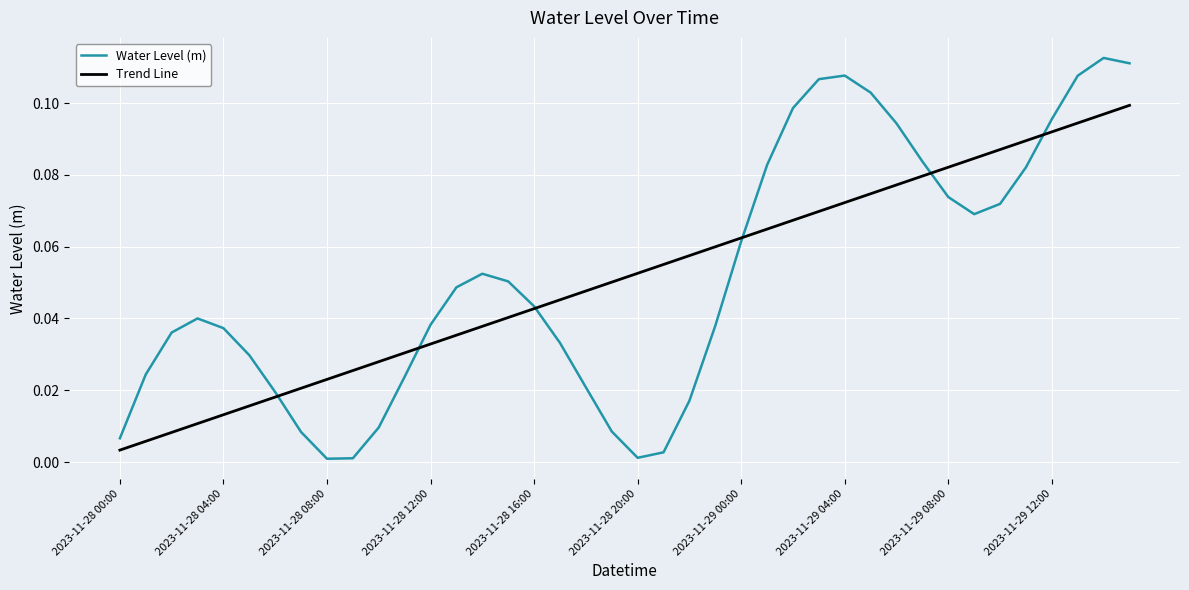

List the series in order of their peak value, highest first.

Water Level (m), Trend Line